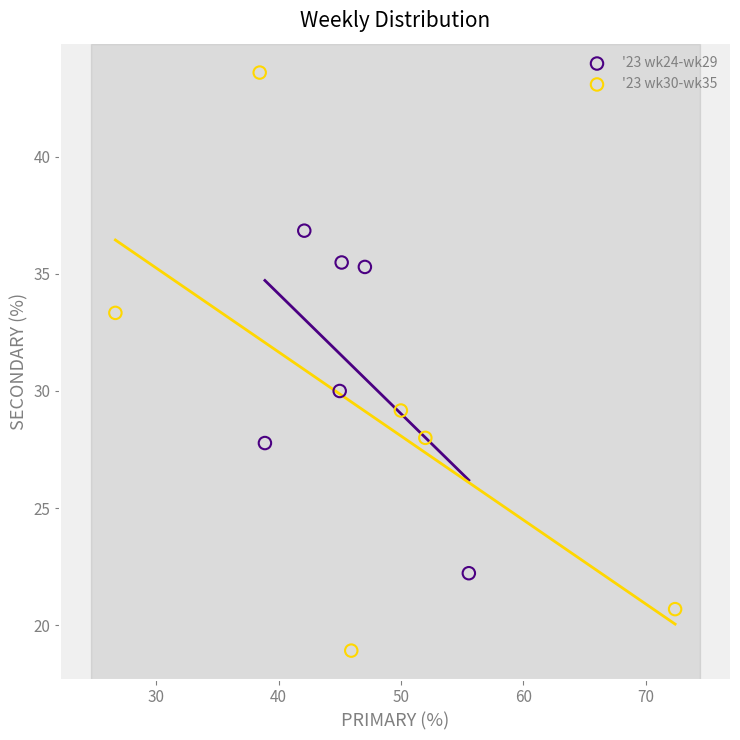

Which series contains the highest Y value?

'23 wk30-wk35